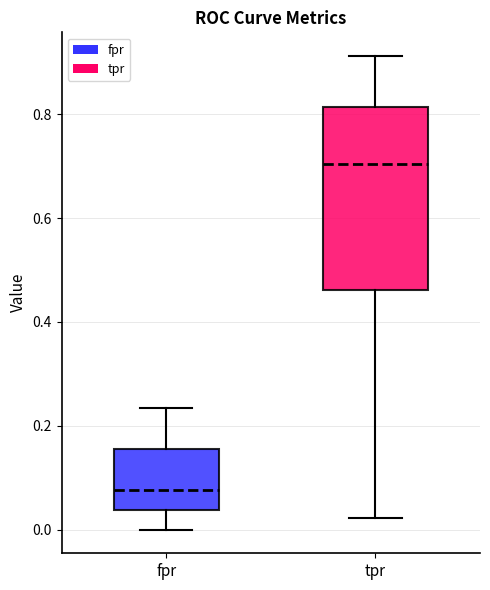

Where does the lower whisker of the box for tpr end on the y-axis? The values are not printed on the chart, so give them approximately, as read against the axis.

0.02